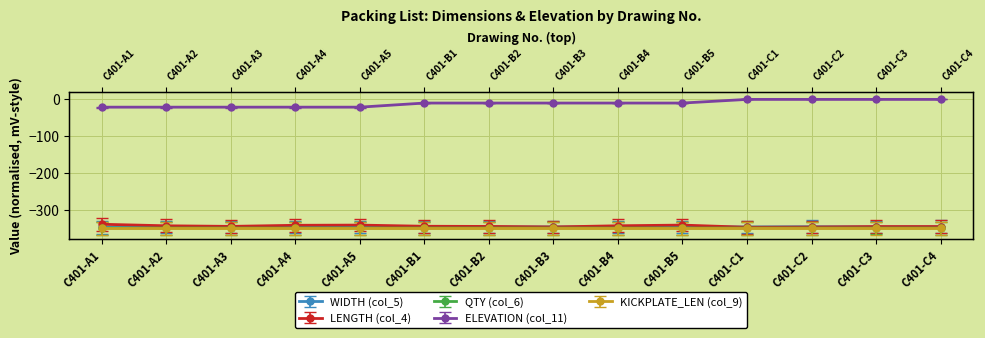

How many data points in LENGTH (col_4) are above -345?

6